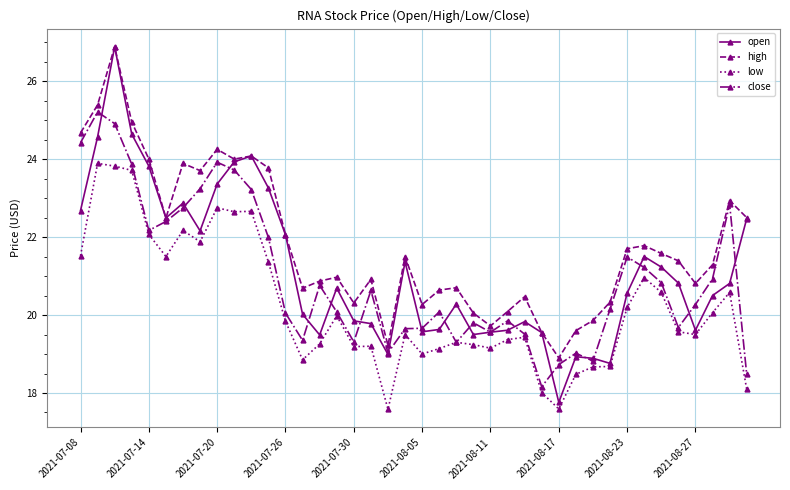

What is the smallest value displayed?

17.6